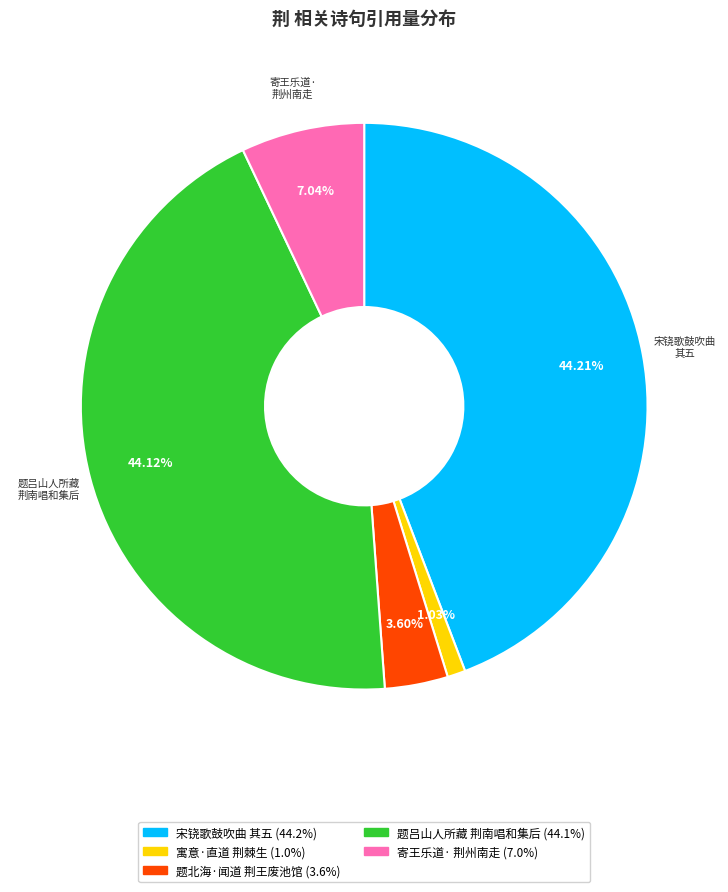

Is there a majority slice in this chart?

No